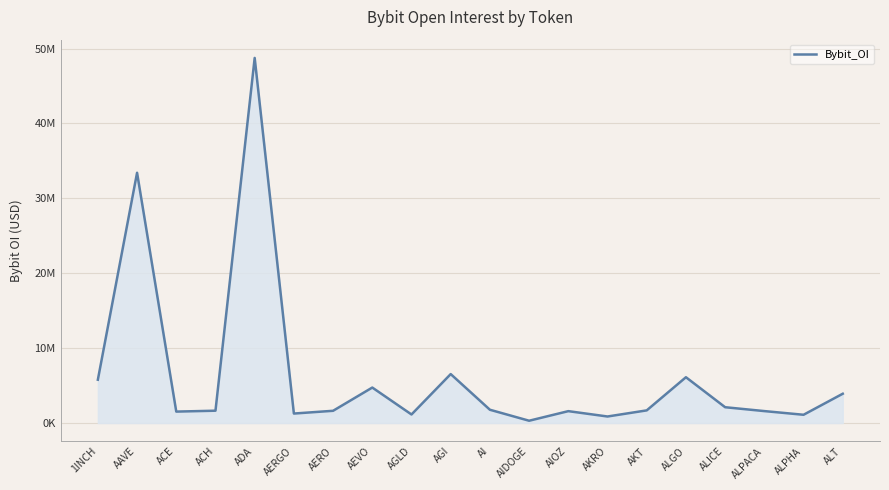

Does the chart have visible grid lines?

Yes